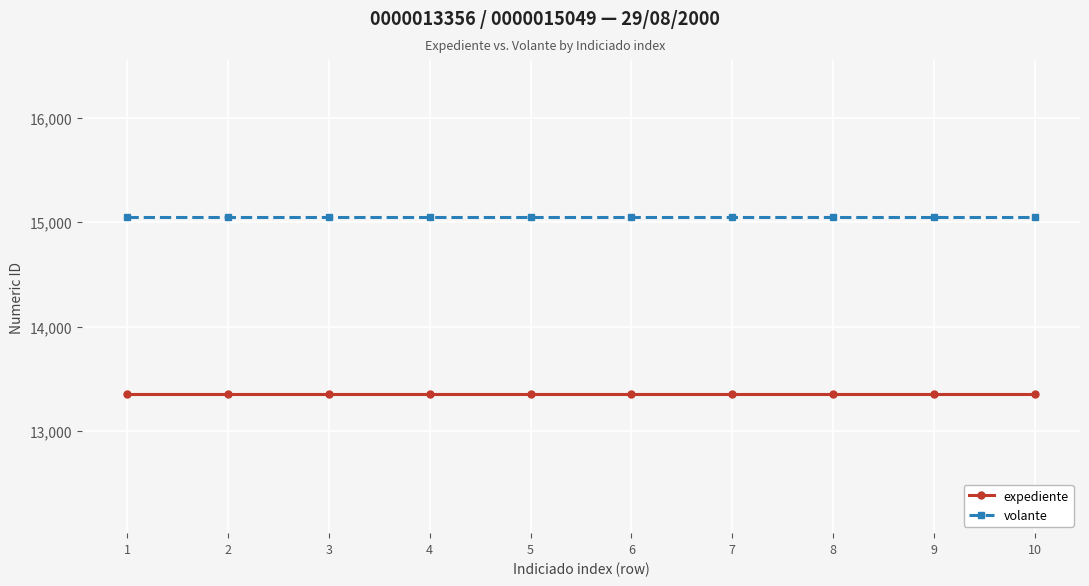

Is the value of expediente at 1 greater than the value of volante at 6?

No